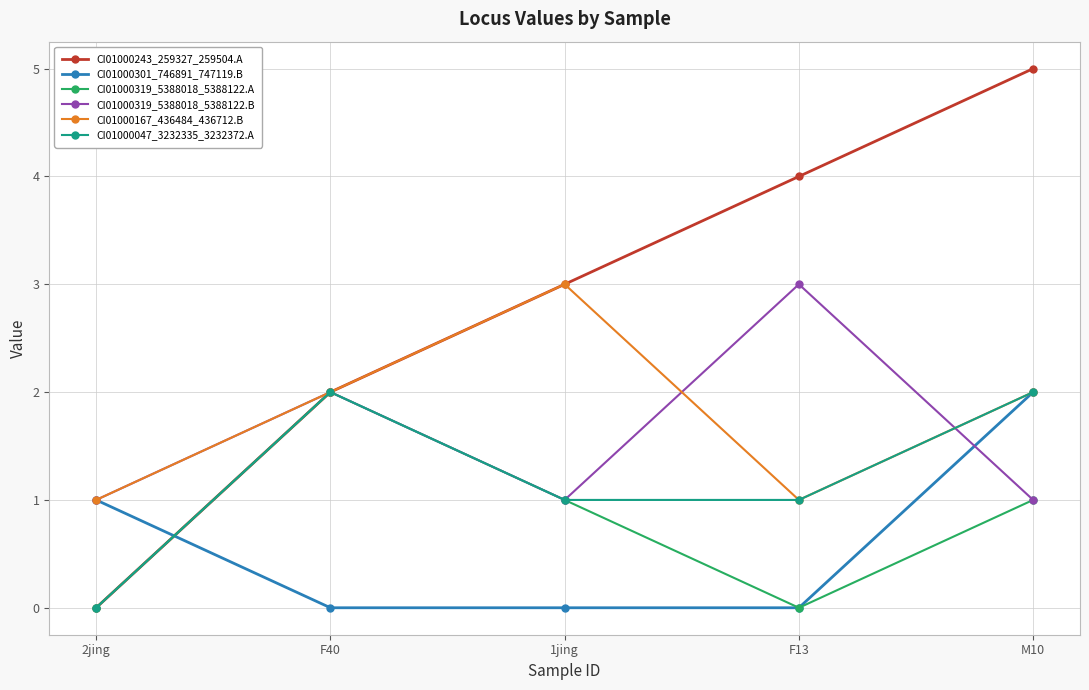

Is the value of CI01000319_5388018_5388122.A at F40 greater than the value of CI01000243_259327_259504.A at F13?

No